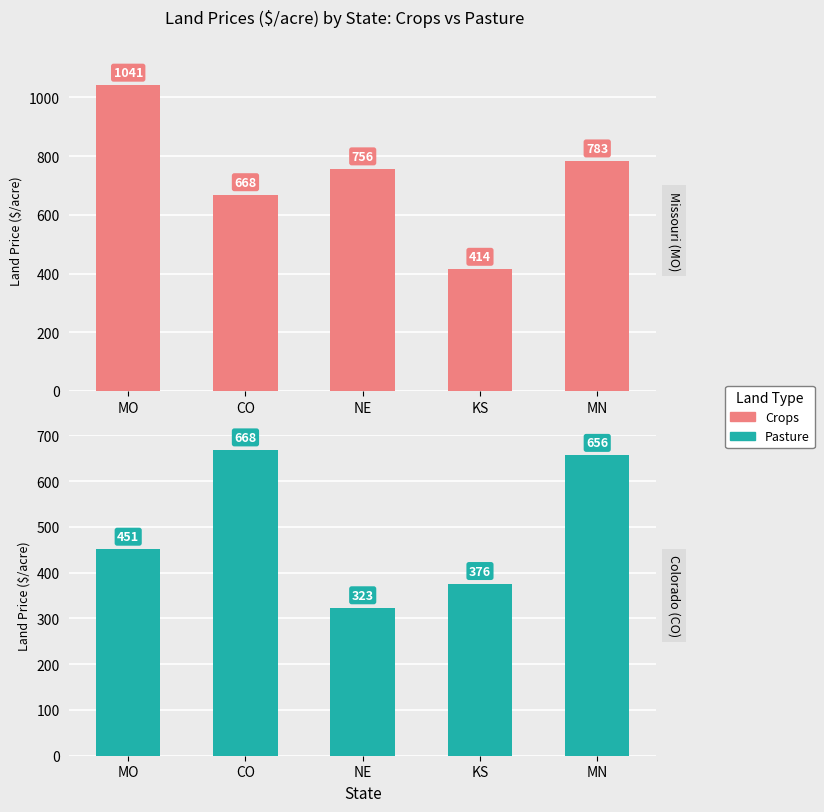

The value of Pasture at MN is 971. True or false?

False